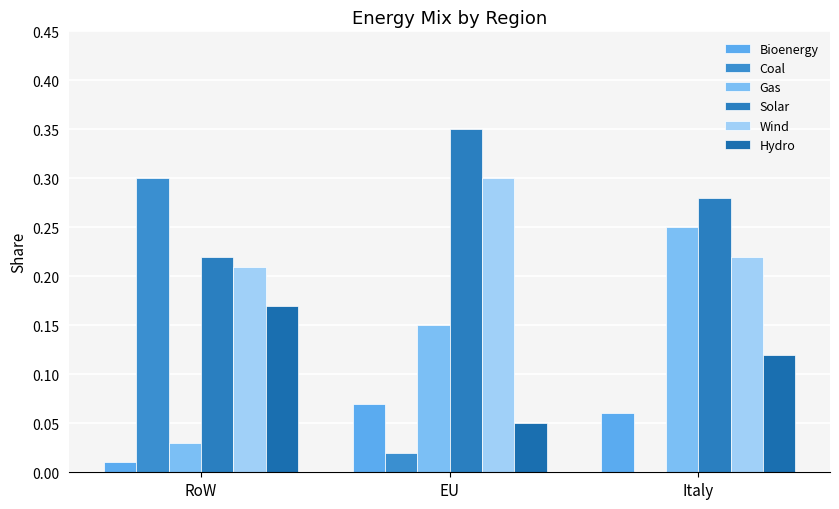

What are all the series names shown in the legend?

Bioenergy, Coal, Gas, Solar, Wind, Hydro